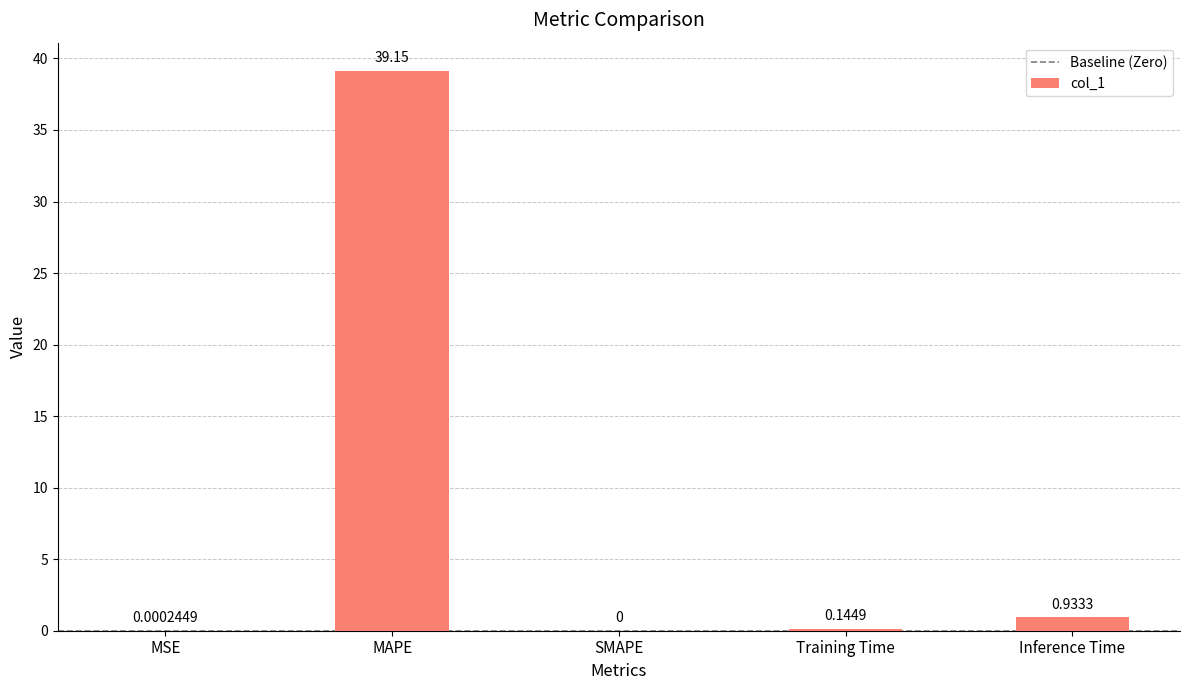

What is the sum of all values?

40.2